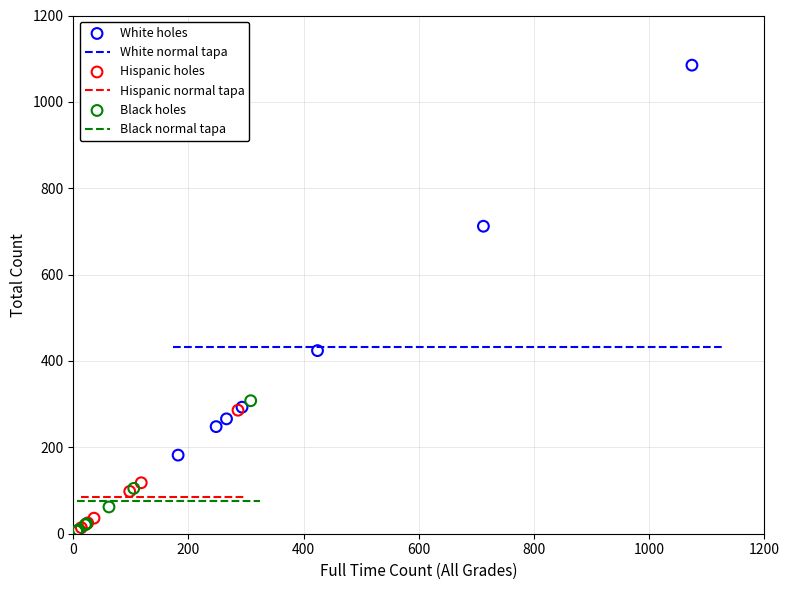

Which series contains the highest Y value?

White holes